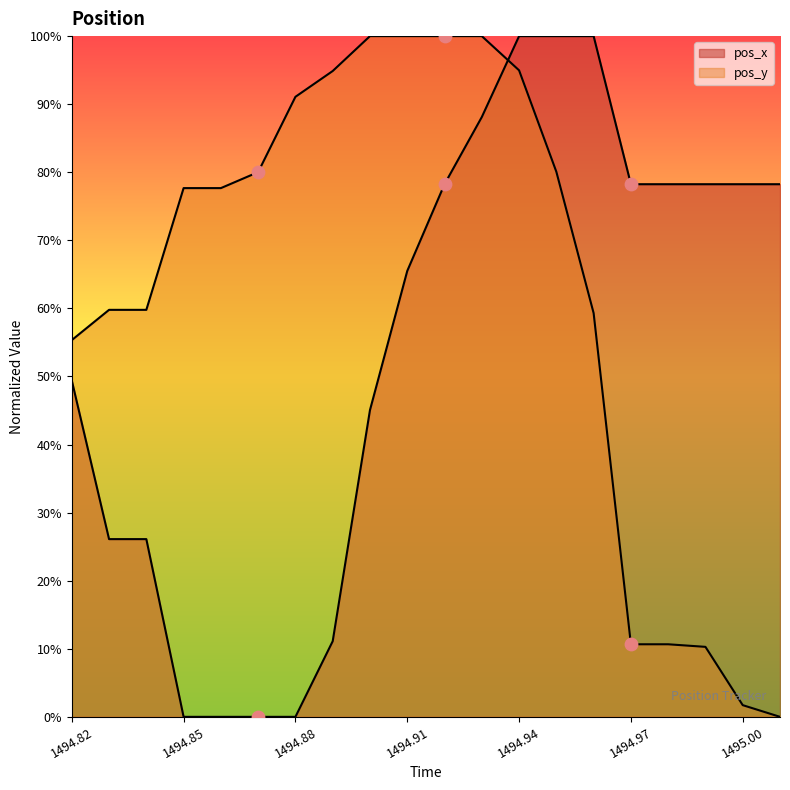

Is the value of pos_y at 1494.89 greater than the value of pos_x at 1494.94?

No